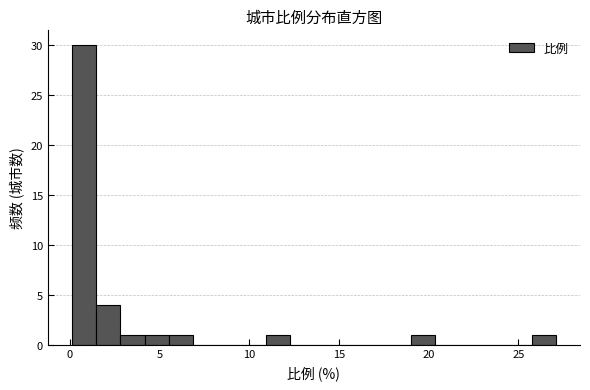

Around what value on the x-axis is the tallest bar? Give the approximate position of its centre, as read against the axis.

1.0